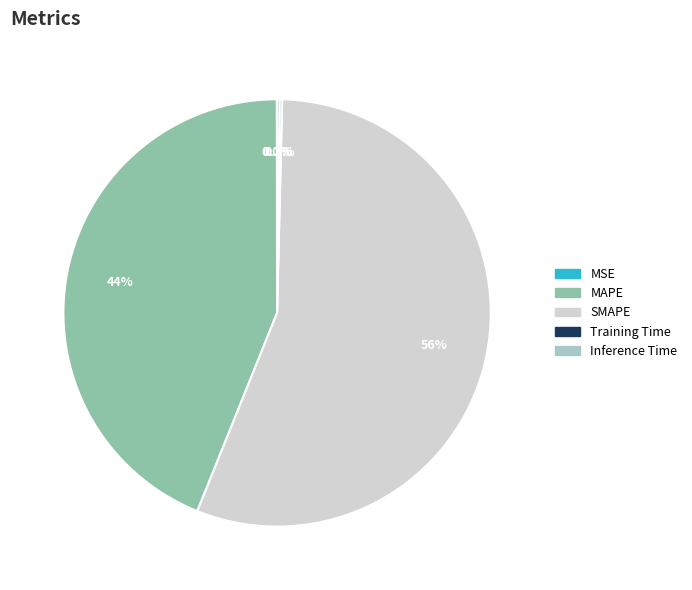

To the nearest percent, what portion does MAPE represent?

44%